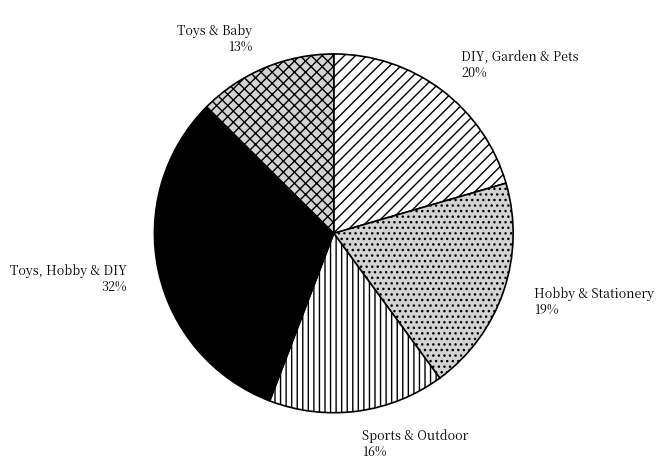

Between DIY, Garden & Pets and Toys, Hobby & DIY, which is larger?

Toys, Hobby & DIY